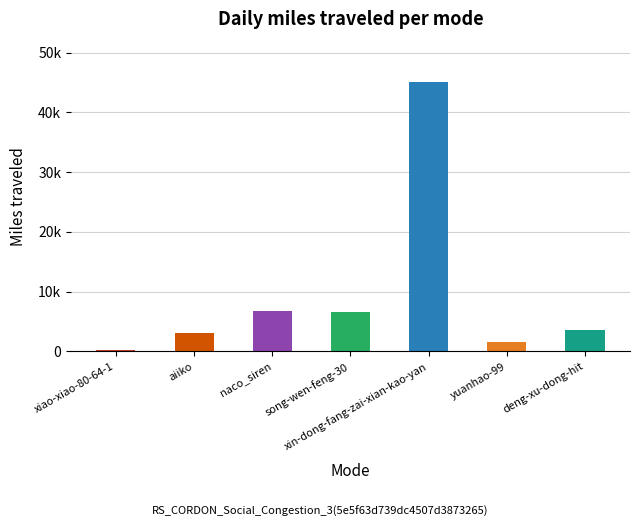

Is it true that the value at xiao-xiao-80-64-1 is 73?

False